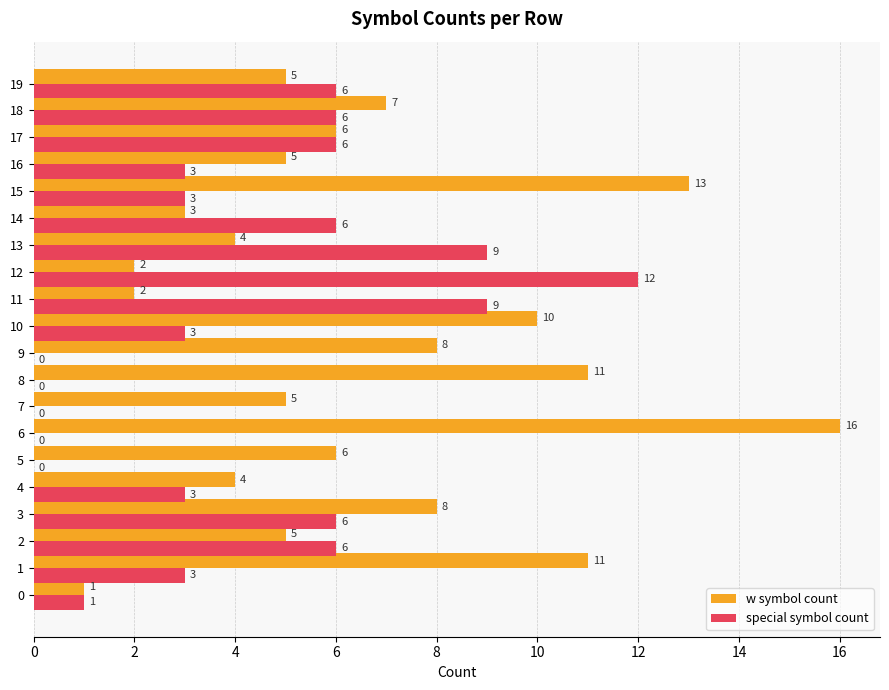

What is the sum of the w symbol count values at 2 and 3?

13